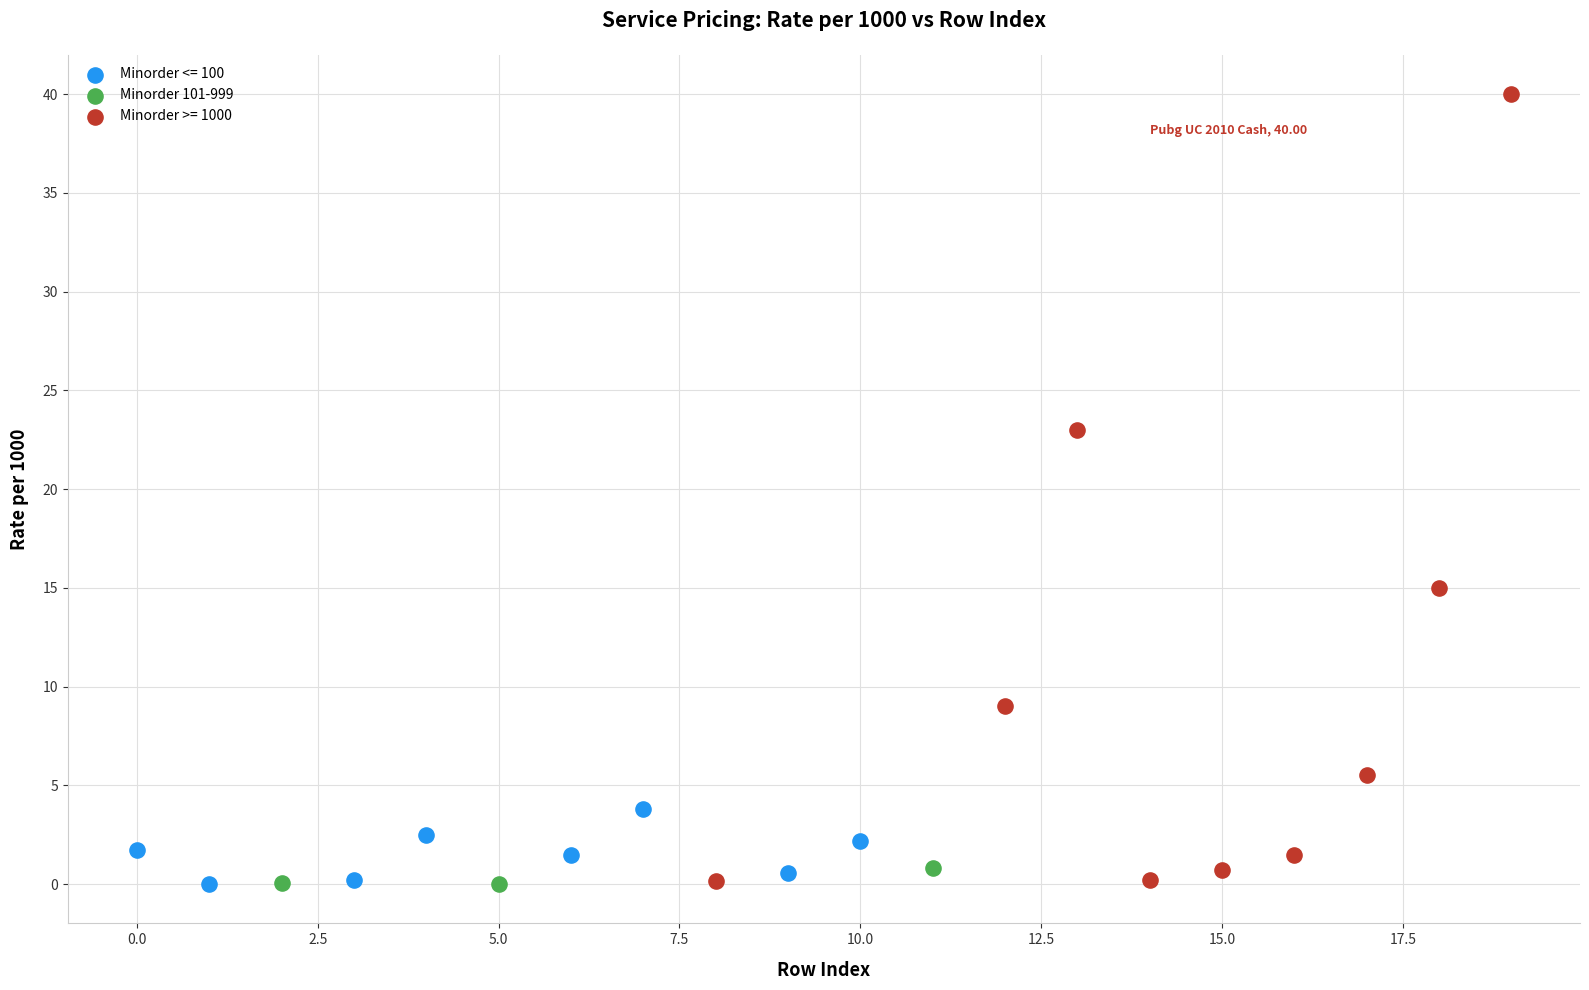

Which series reaches the maximum Y coordinate?

Minorder >= 1000